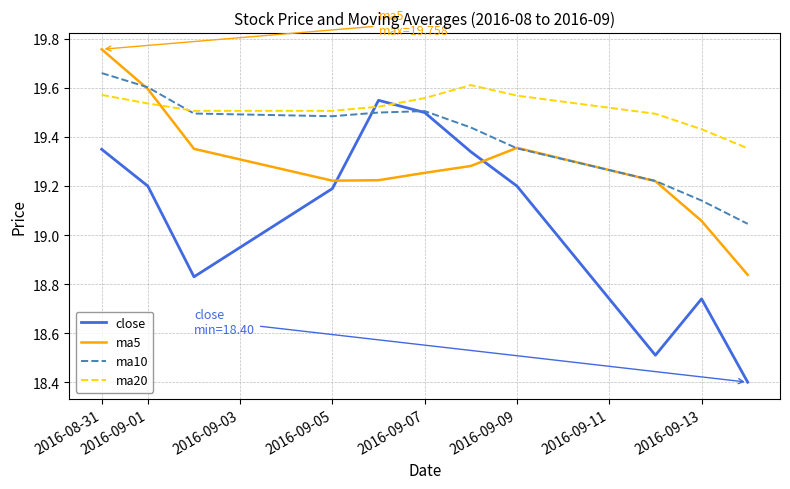

After their last crossing, which series has the higher values: ma5 or ma20?

ma20